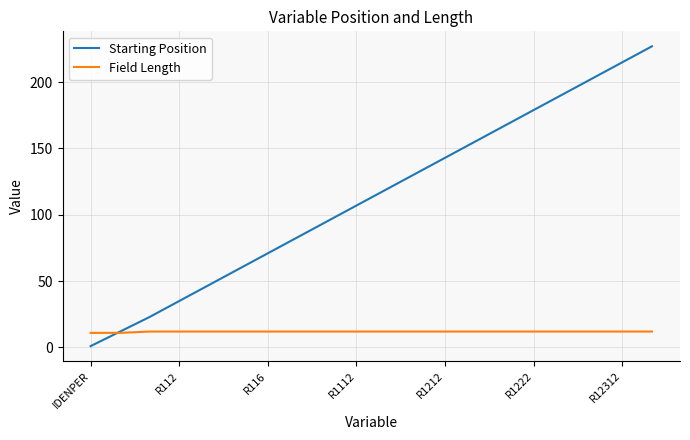

Which series has the widest spread of values?

Starting Position